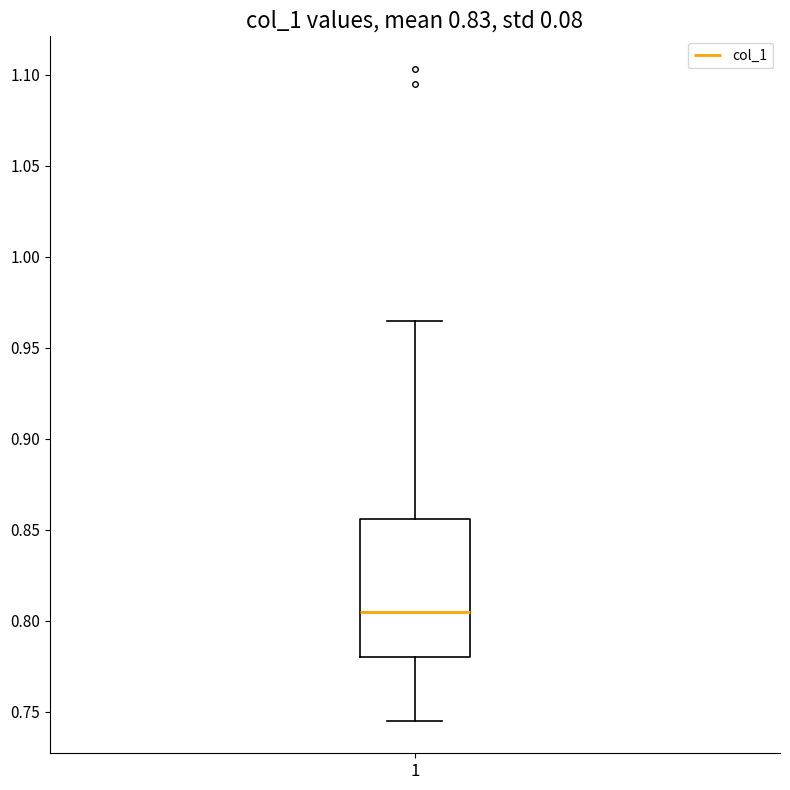

Read this box plot against the y-axis: the position of the median line, the range covered by the box, and the ends of both whiskers. The values are not printed on the chart, so give them approximately, as read against the axis.

median 0.805, box 0.780 to 0.855, whiskers 0.745 to 0.965